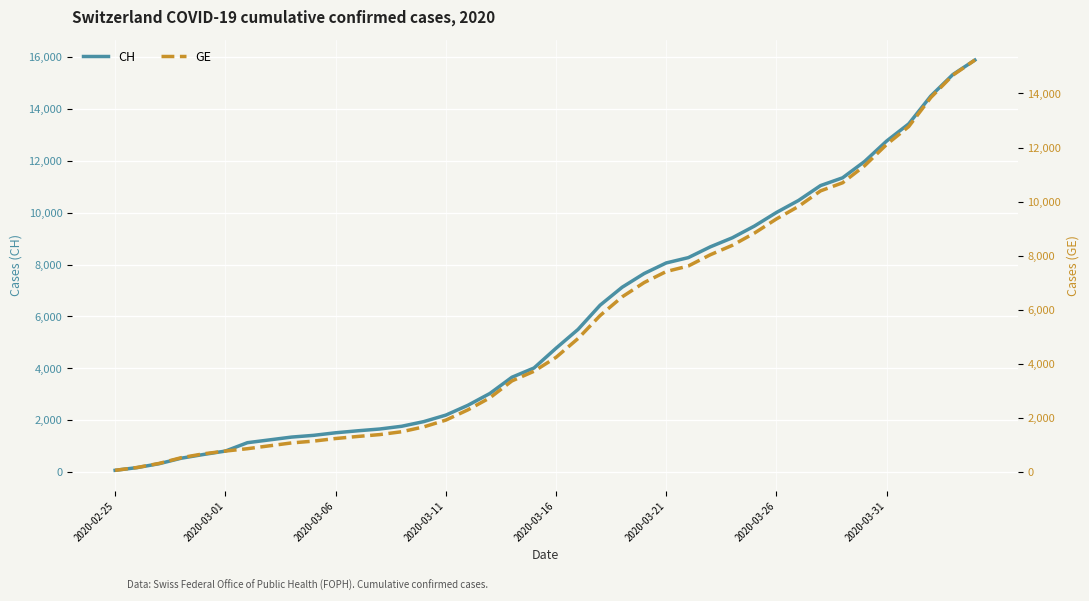

At how many categories does at least one series exceed 11523?

6